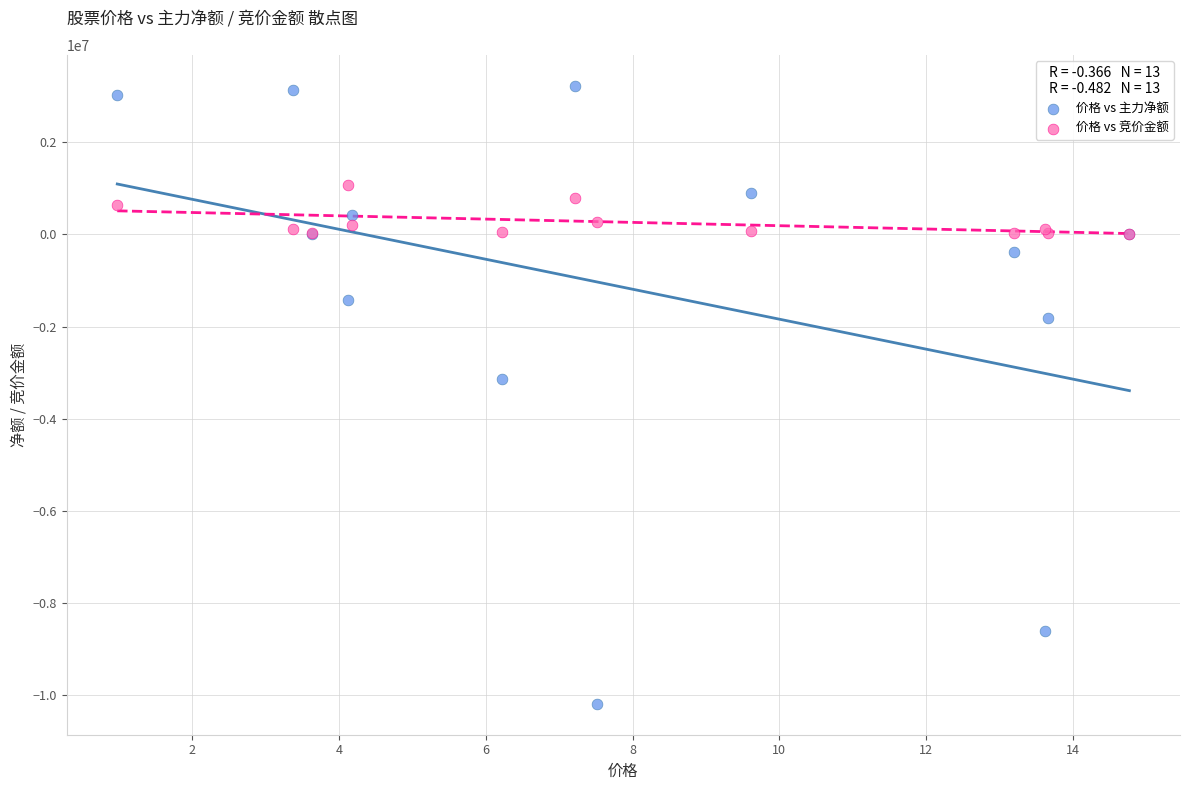

Which series contains the lowest Y value?

价格 vs 主力净额